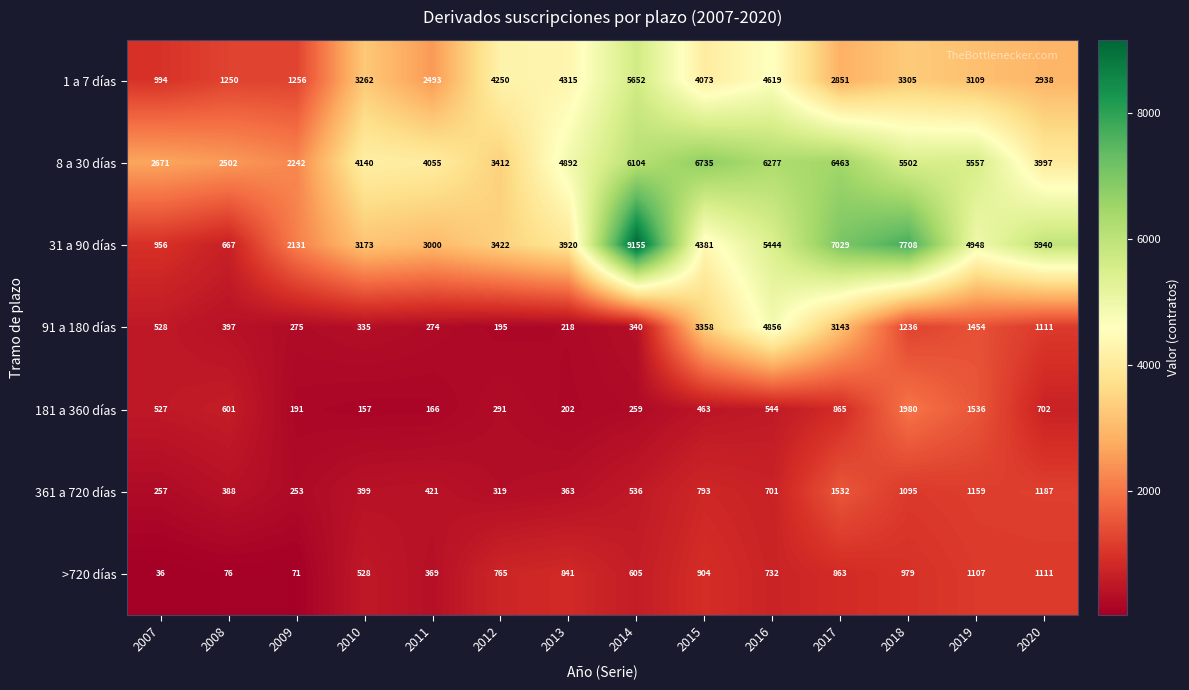

At which category does the chart reach its peak across all series?

2014